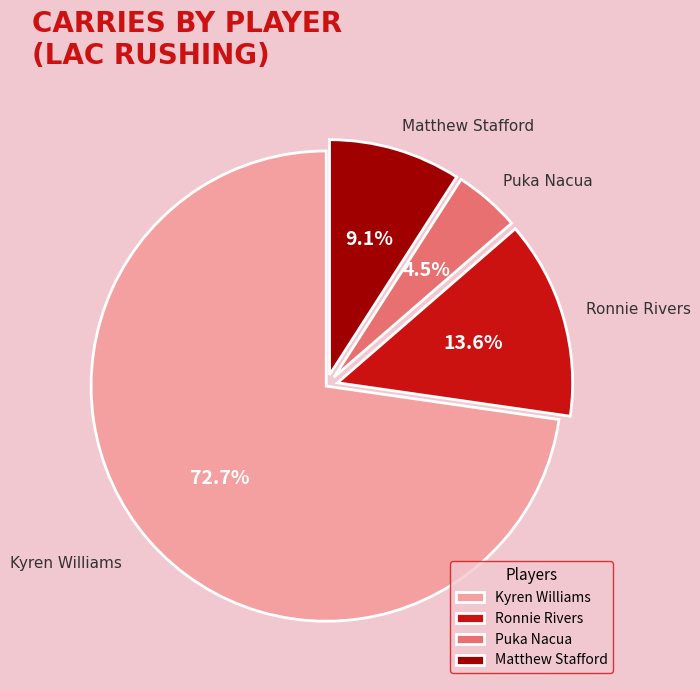

Count the number of slices in the pie.

4